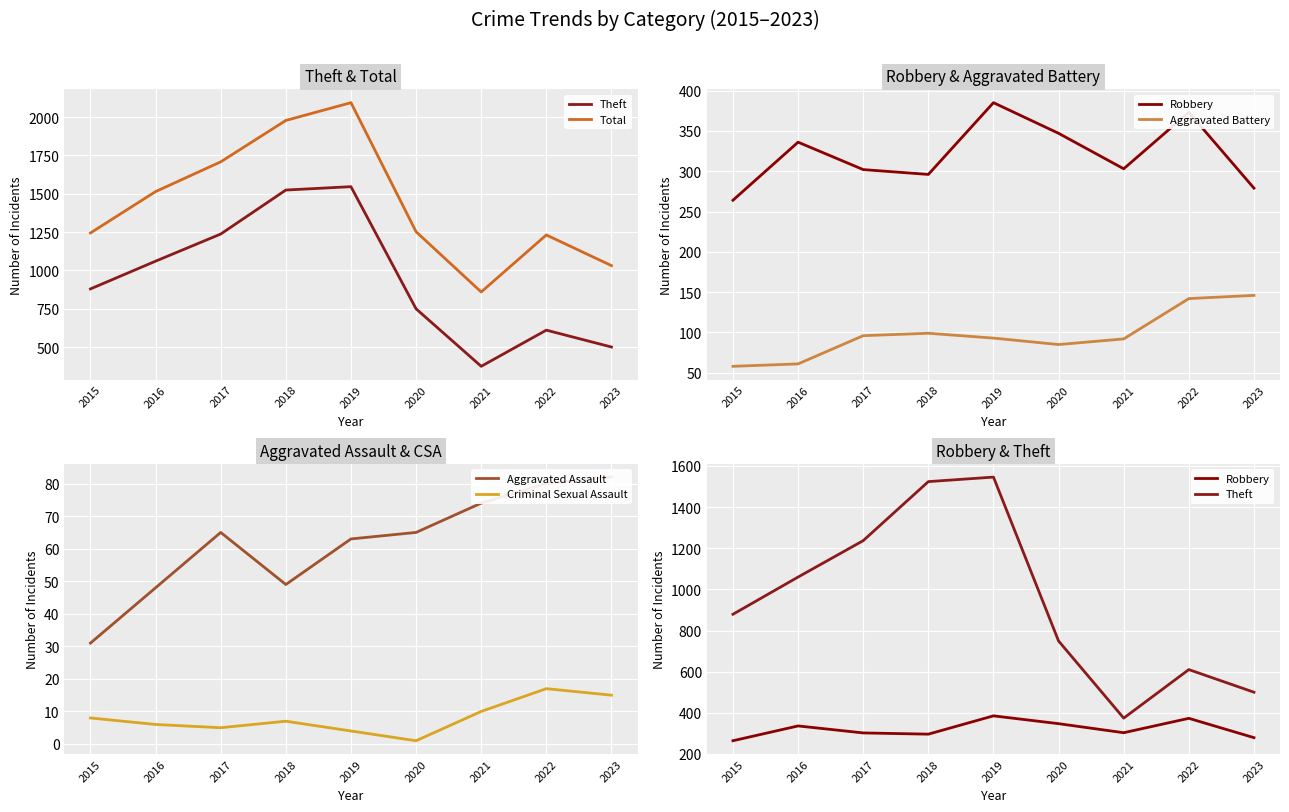

Rank the categories by Total value from lowest to highest.

2021, 2023, 2022, 2015, 2020, 2016, 2017, 2018, 2019